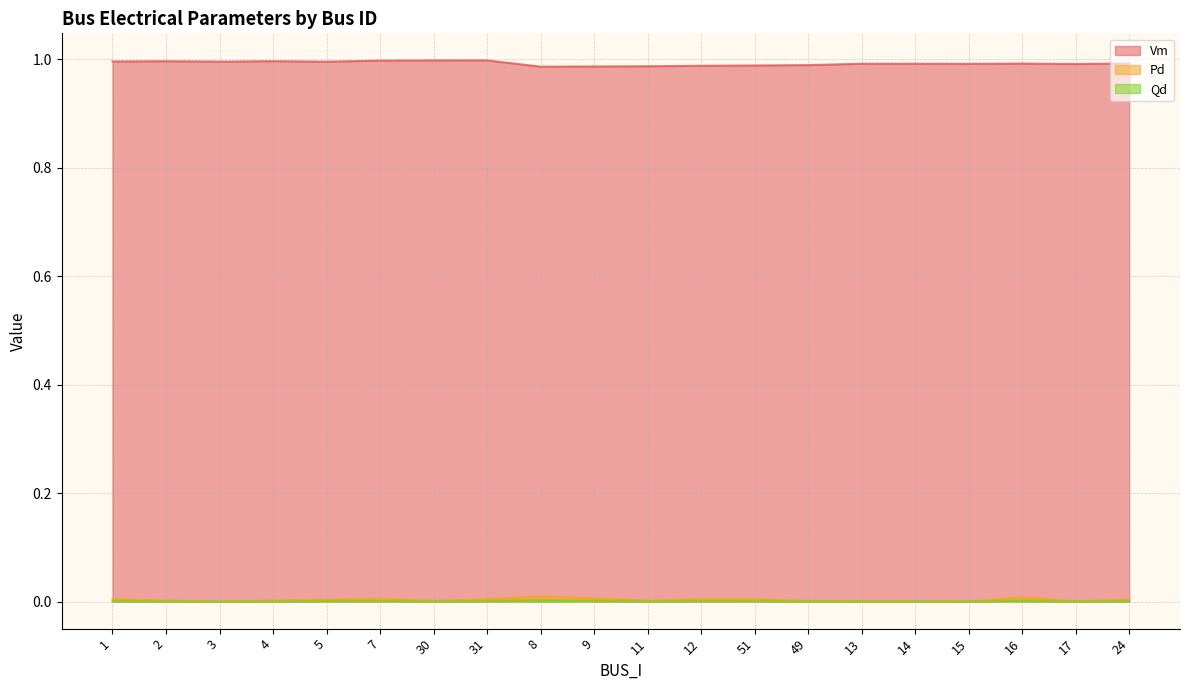

Is it true that Vm equals 1.4 at 7?

False